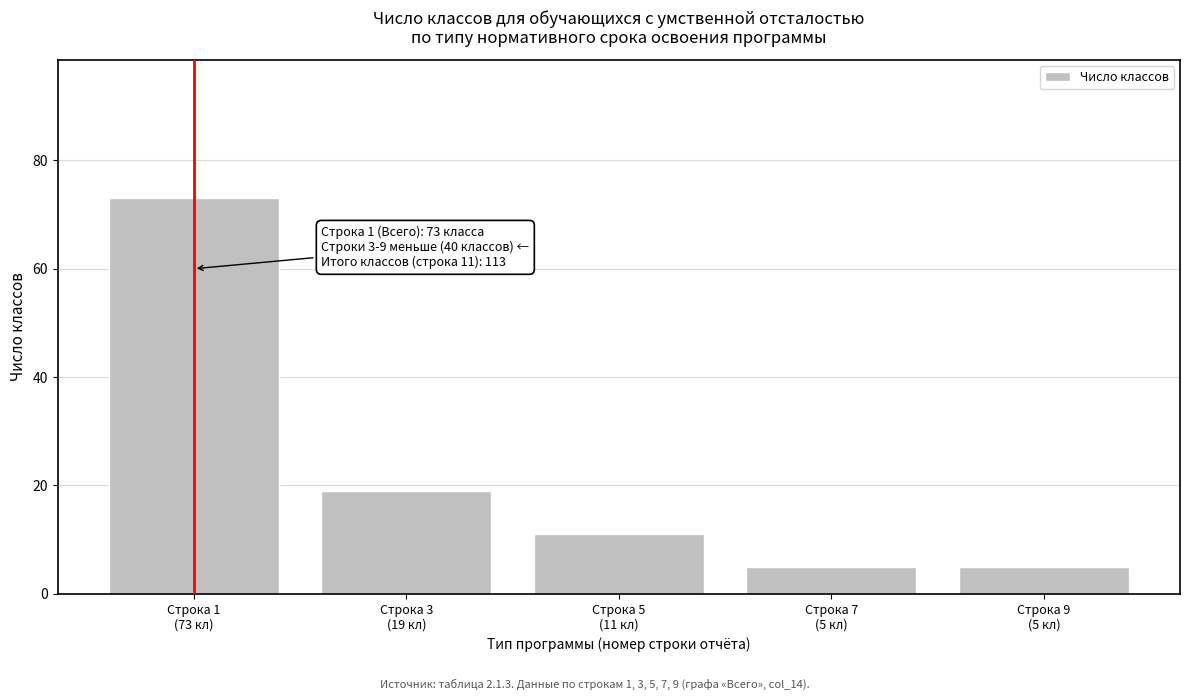

Reading left to right, transcribe all the data shown in this chart.

73	19	11	5	5